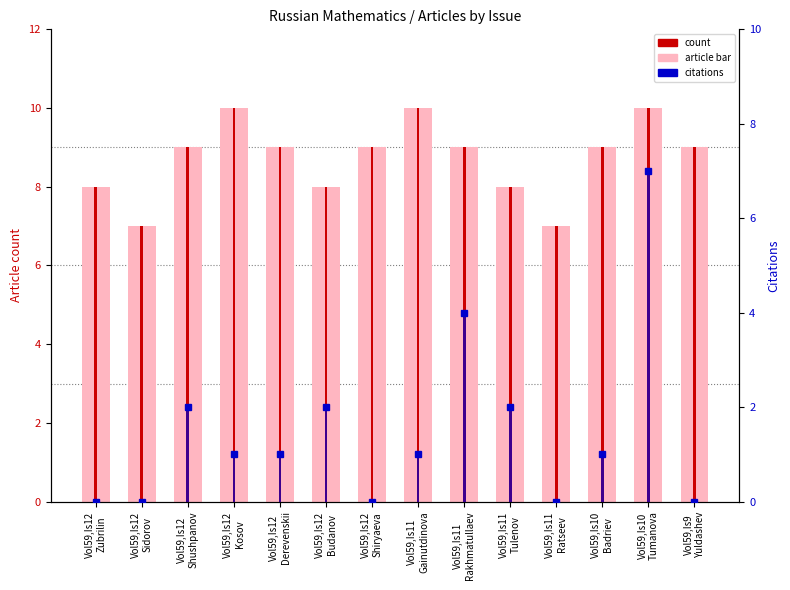

What is the difference between the maximum and second lowest values in the citations series?

7